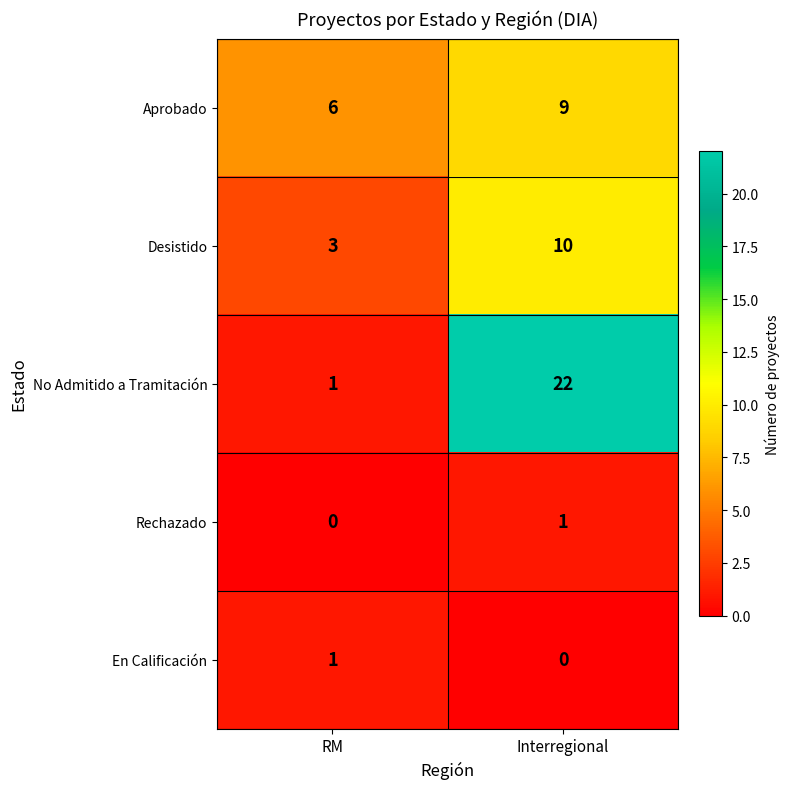

How many distinct data groups are displayed?

5